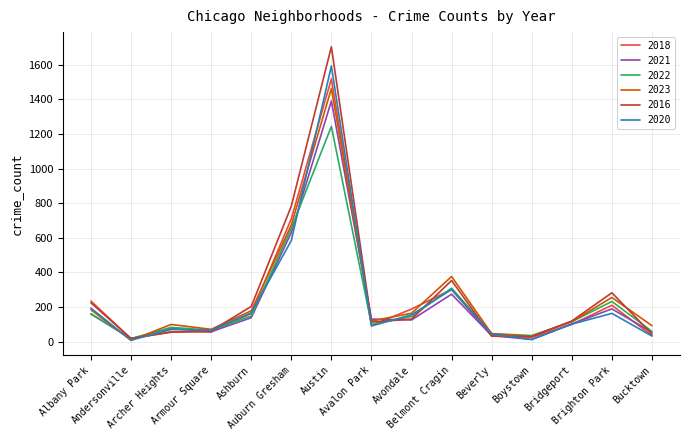

Where is the first local minimum for 2023?

Andersonville